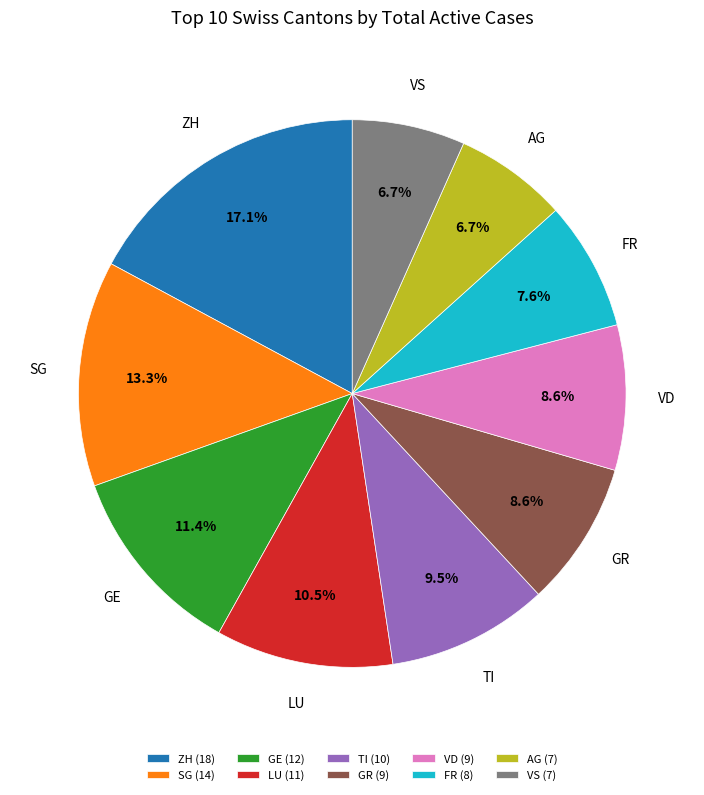

Between AG (7) and LU (11), which is larger?

LU (11)